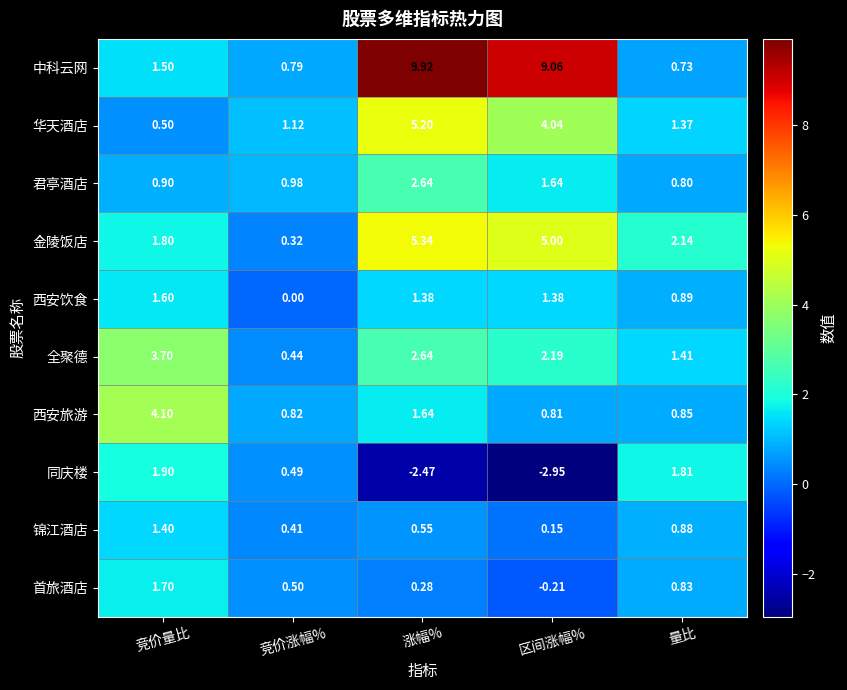

Which series has the widest spread of values?

中科云网